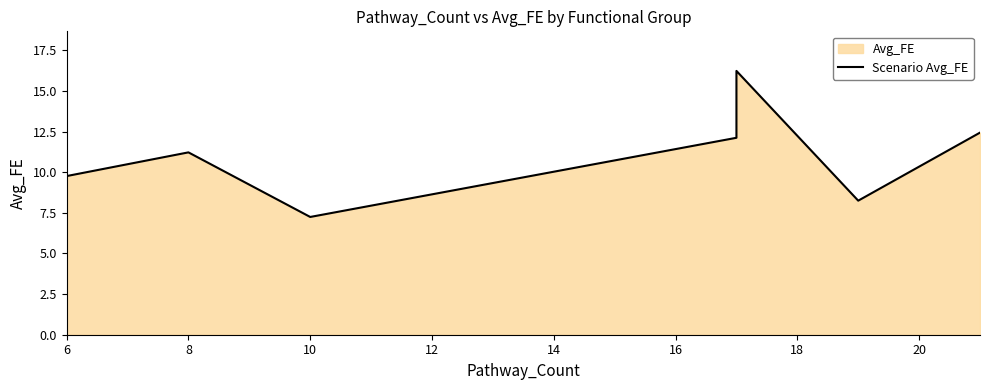

How many interior local valleys (lower than both neighbors) does the data have?

2